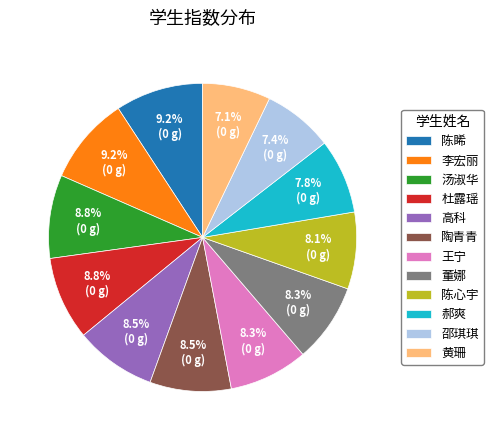

Does any single category account for the majority?

No